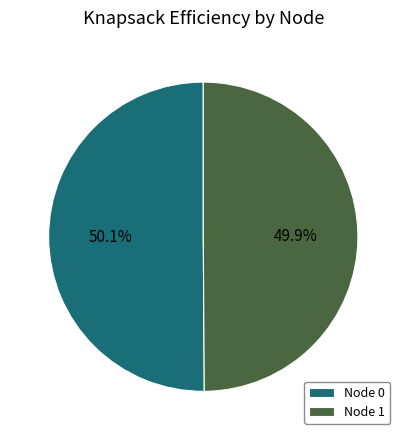

Is there a majority slice in this chart?

Yes